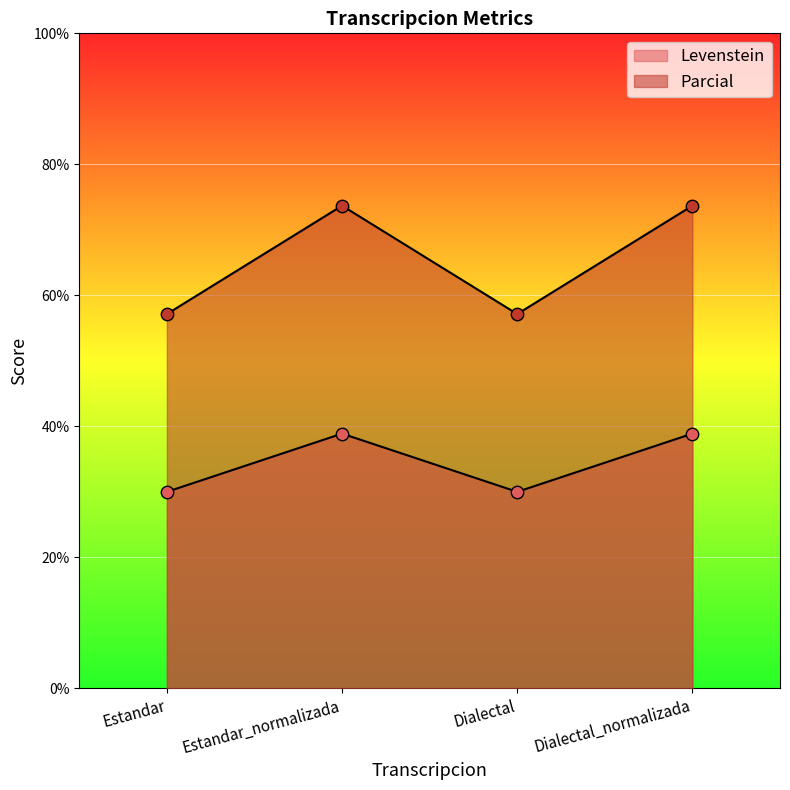

What are all the series names shown in the legend?

Levenstein, Parcial